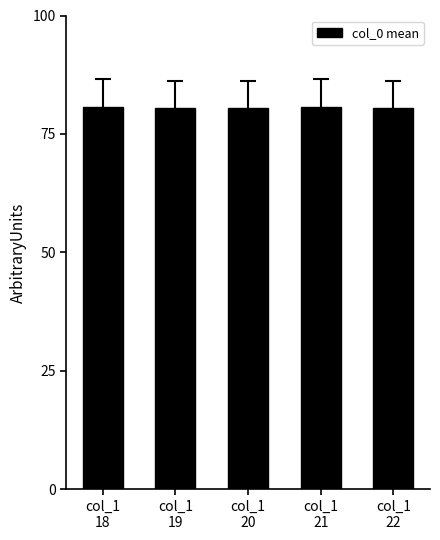

What is the minimum value shown in the chart?

80.5